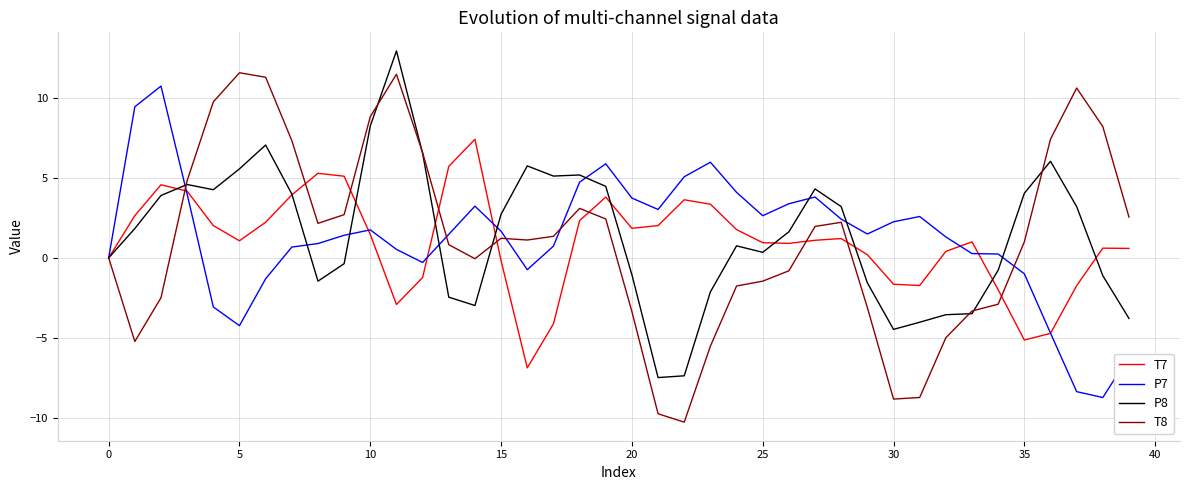

What is the minimum value for T7?

-6.9